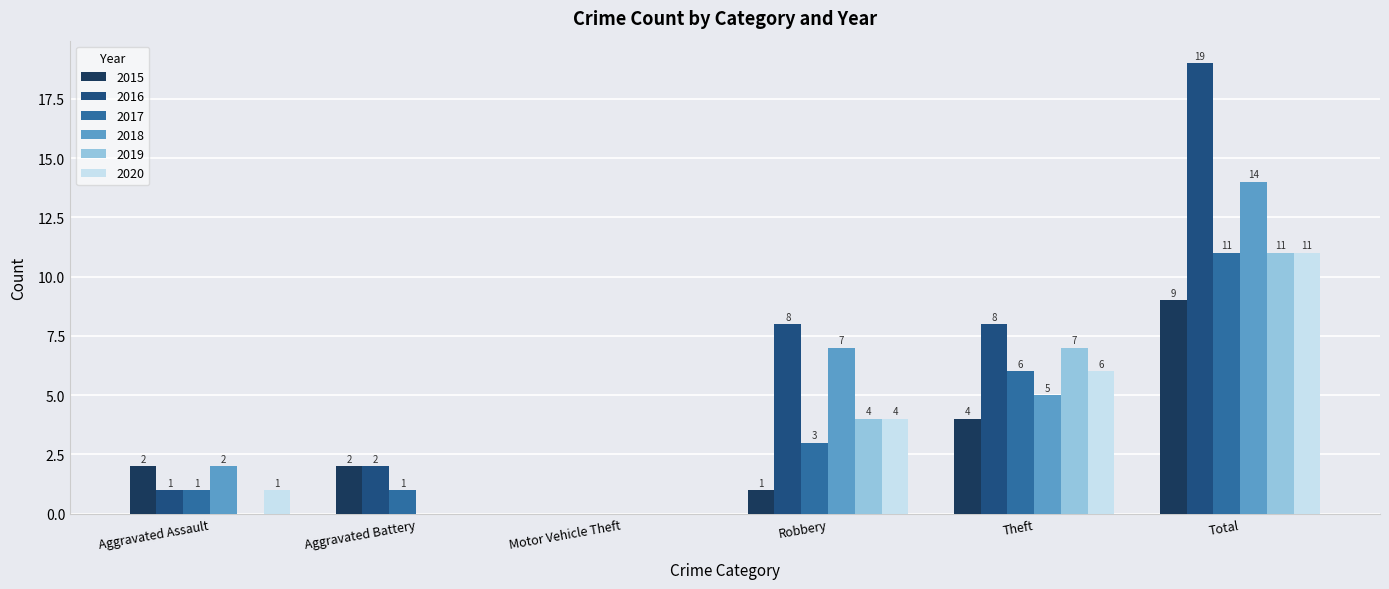

What is the sum of the 2018 values at Robbery and Total?

21